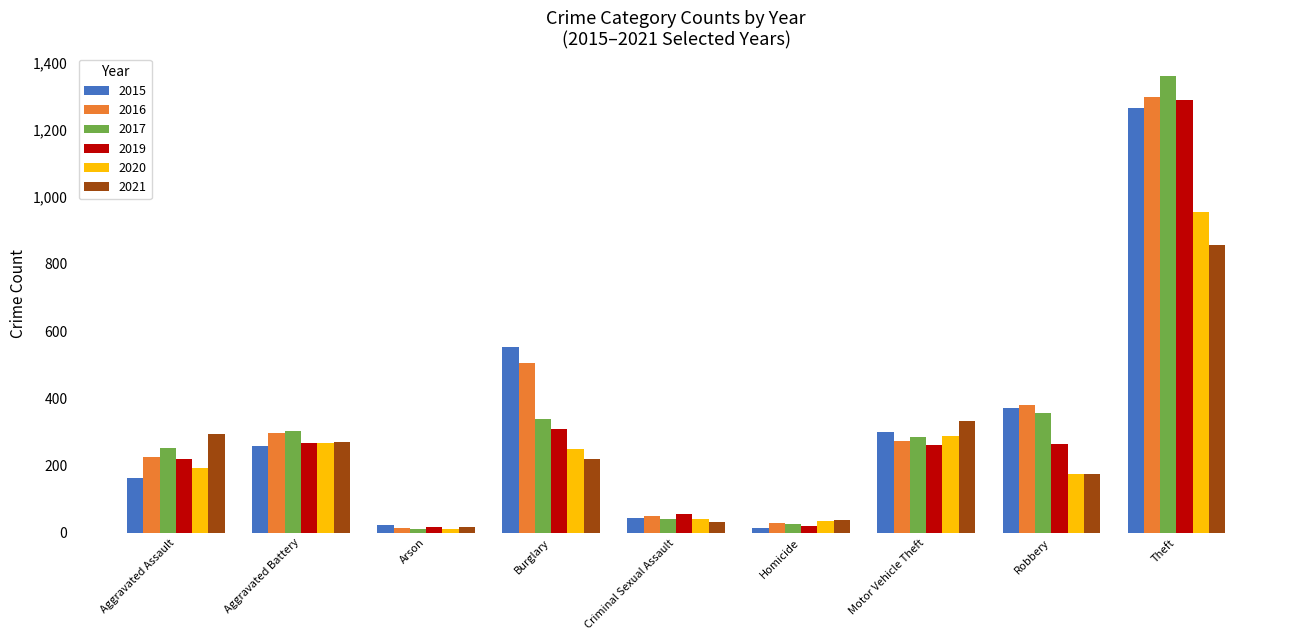

How many bars are there in total?

54